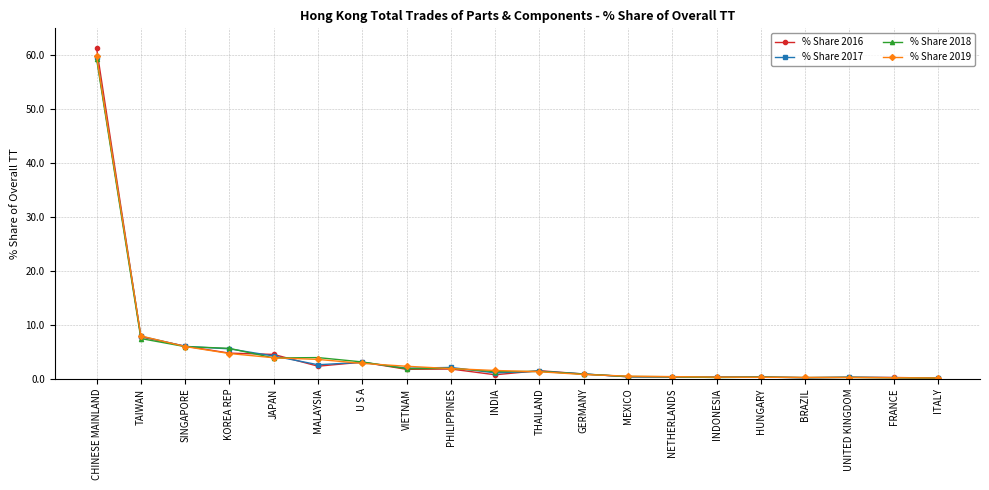

What is the difference between the % Share 2017 values at TAIWAN and SINGAPORE?

1.9